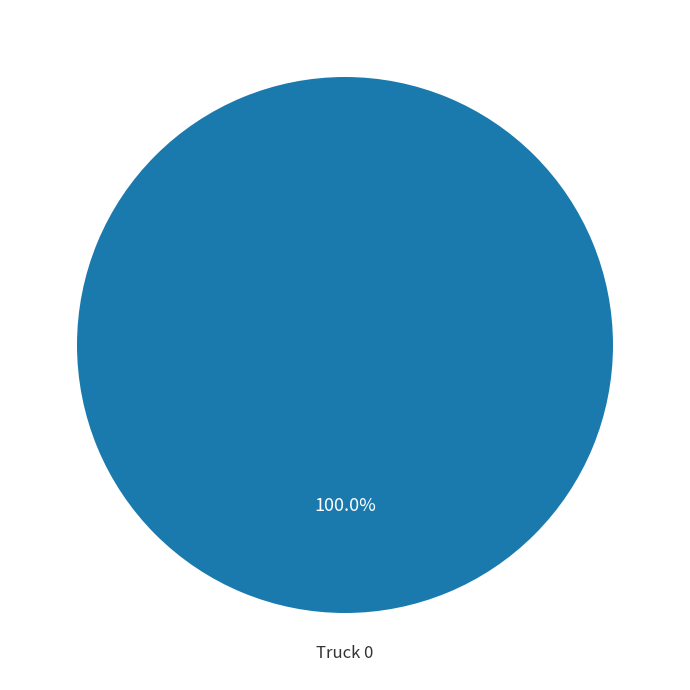

How many slices are in this pie chart?

1